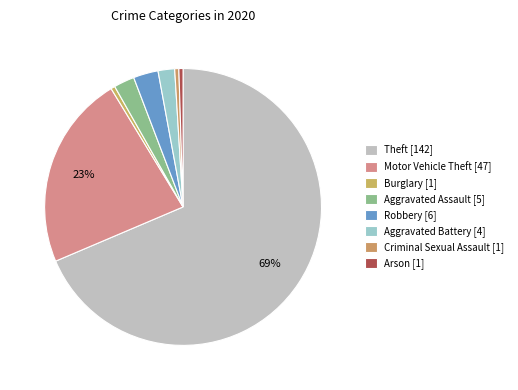

What is the smallest slice in the pie chart?

Burglary [1]